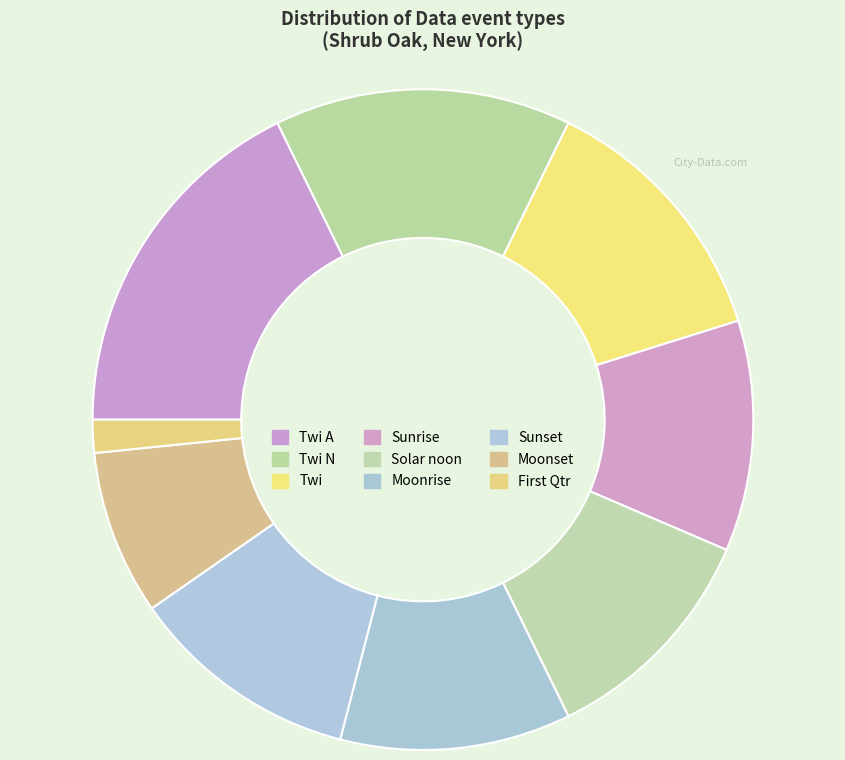

What is the change in value from Solar noon to Sunset?

+6